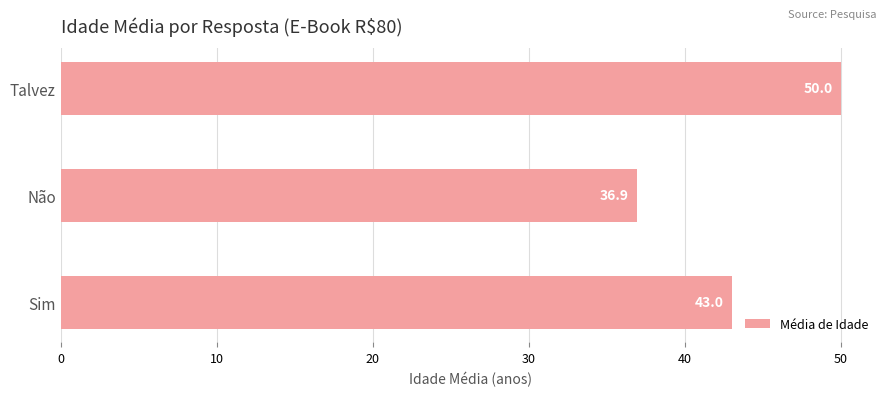

At which category does the chart reach its minimum across all series?

Não